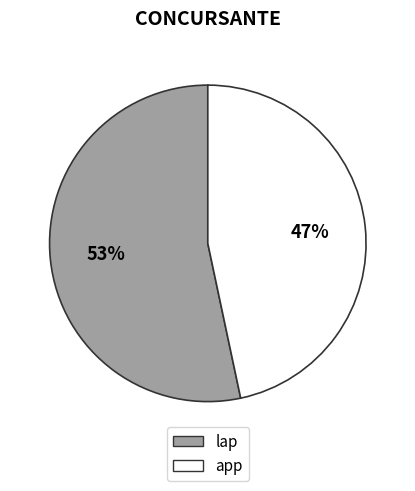

Which category accounts for the majority?

lap